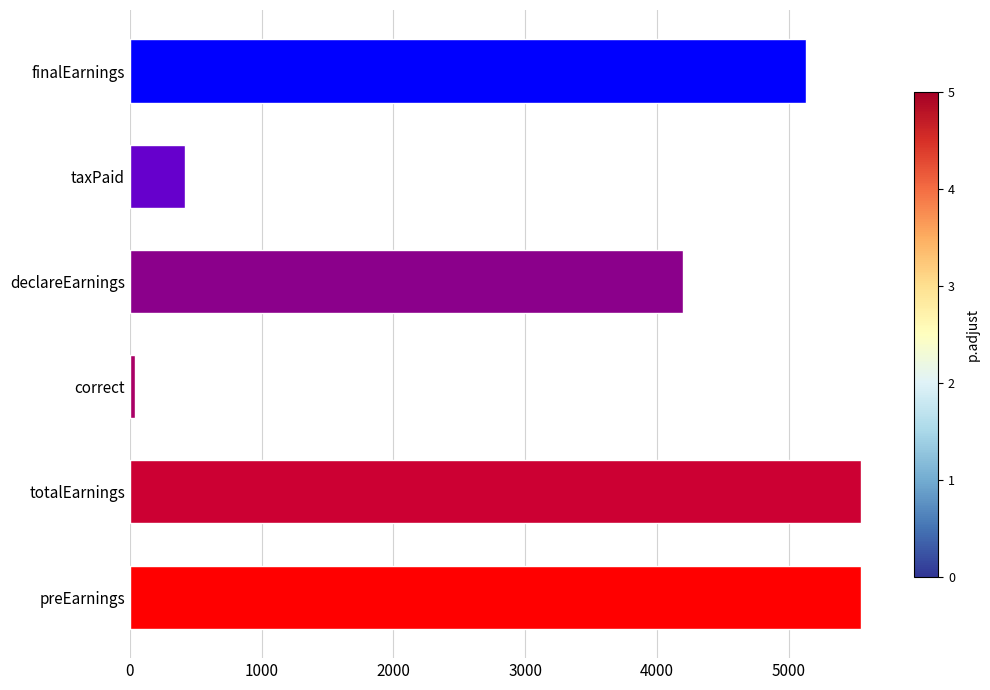

What is the ratio of the value at finalEarnings to the value at totalEarnings?

0.9